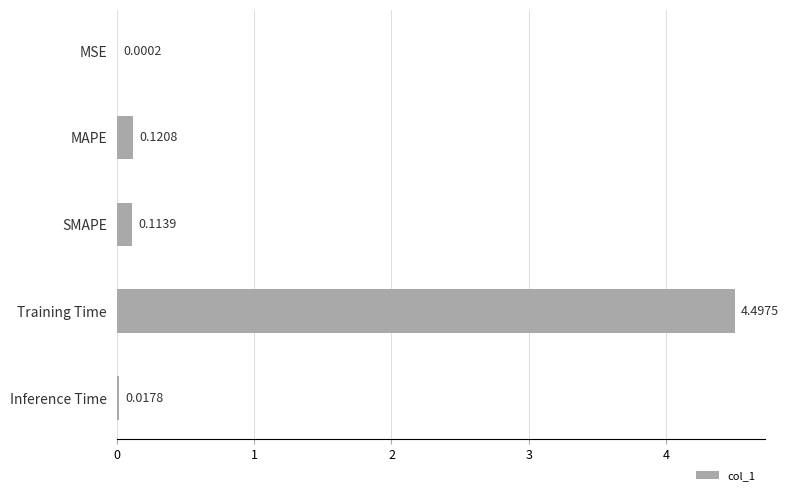

What is the greatest value displayed?

4.5